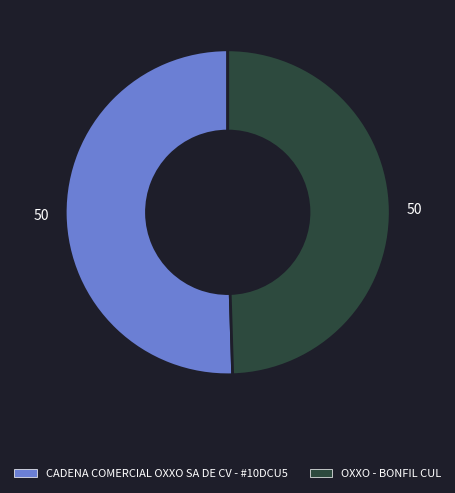

Which category has the smallest portion of the pie?

OXXO - BONFIL CUL